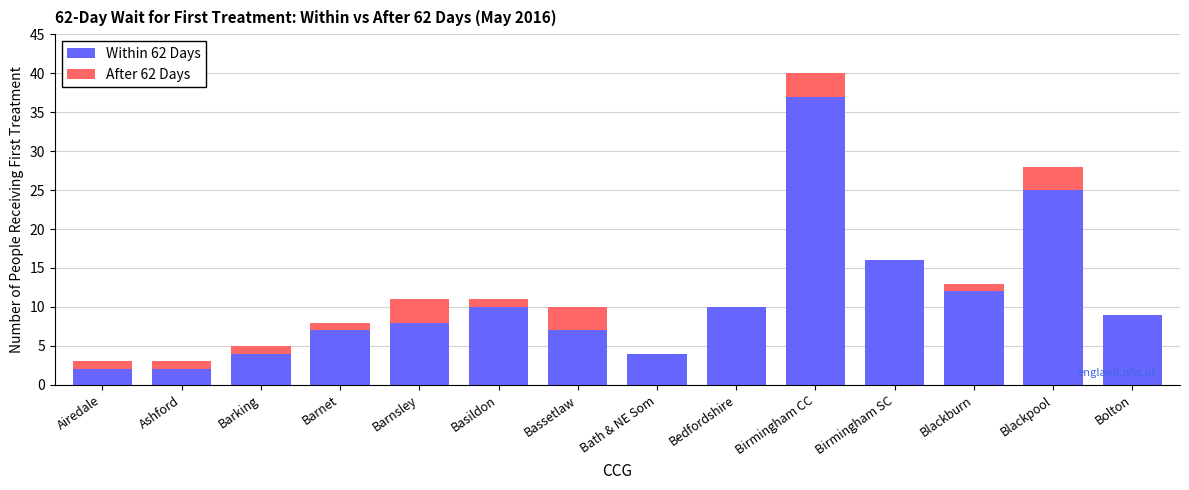

How many data points does each series have?

14